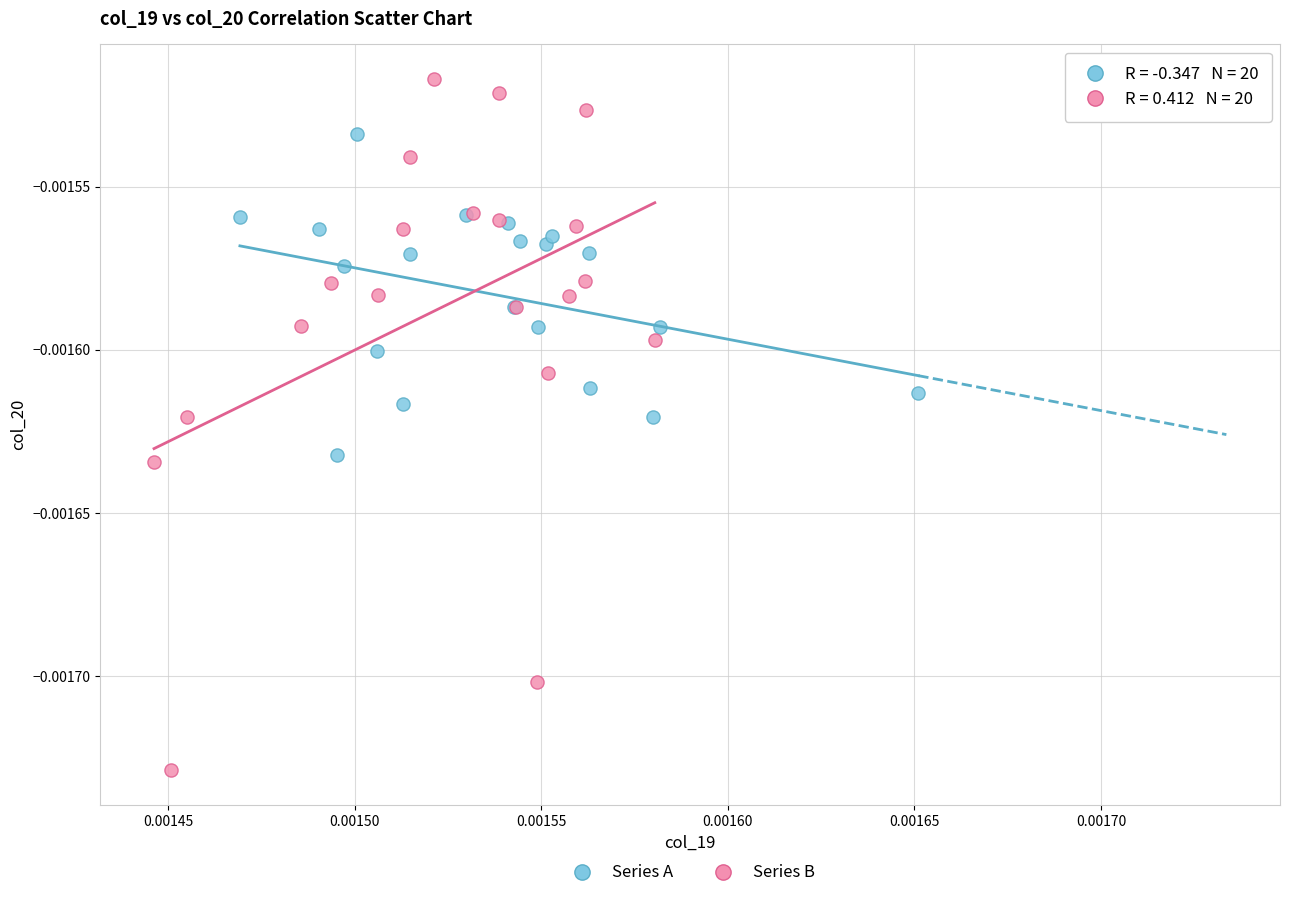

Which series has the widest spread of Y values?

Series B